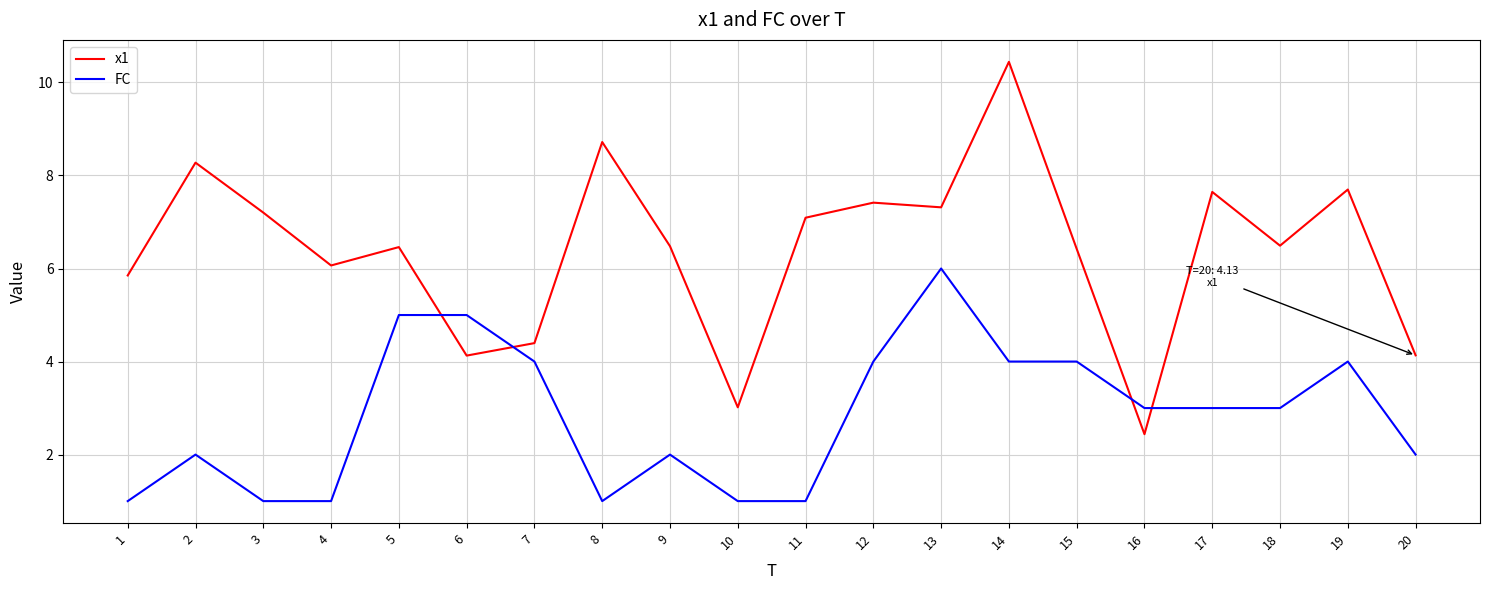

Does the chart have visible grid lines?

Yes